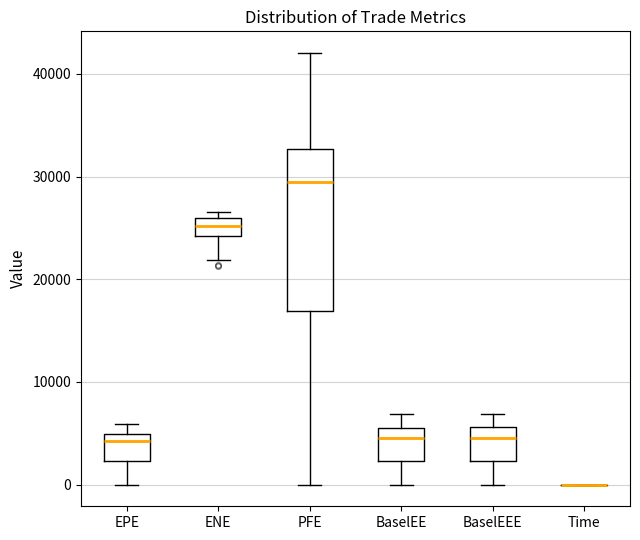

Reading left to right, read every box against the y-axis: the position of its median line, the range the box covers, and the ends of its whiskers. The values are not printed on the chart, so give them approximately, as read against the axis.

EPE: median 4000, box 2000 to 5000, whiskers 0 to 6000
ENE: median 25000, box 24000 to 26000, whiskers 22000 to 27000
PFE: median 29000, box 17000 to 33000, whiskers 0 to 42000
BaselEE: median 5000, box 2000 to 6000, whiskers 0 to 7000
BaselEEE: median 5000, box 2000 to 6000, whiskers 0 to 7000
Time: box collapsed to a line at 0, whiskers 0 to 0